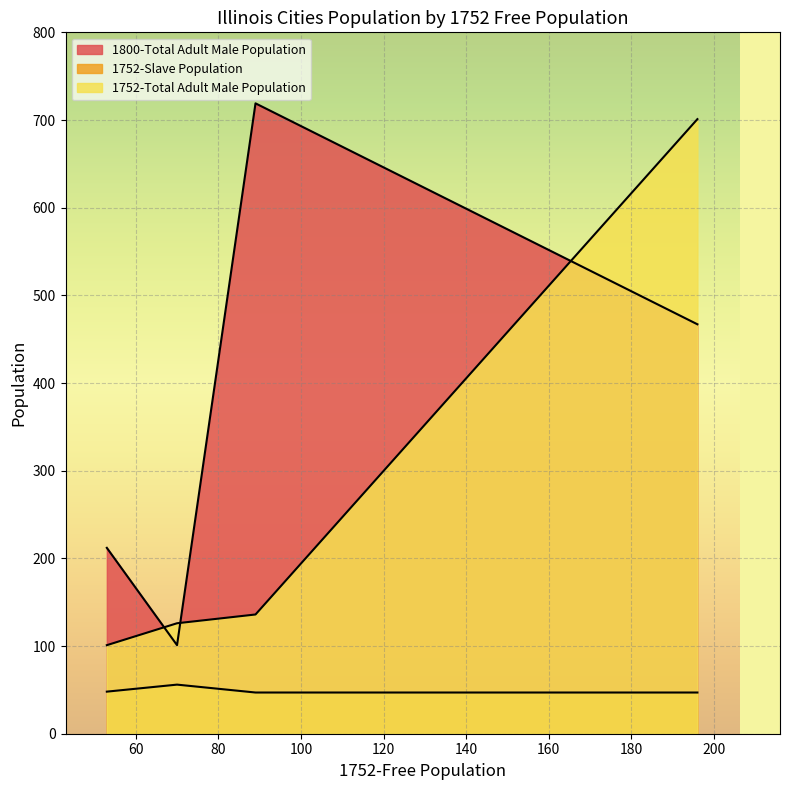

What is the difference between the second highest and second lowest values in the 1752-Slave Population series?

10